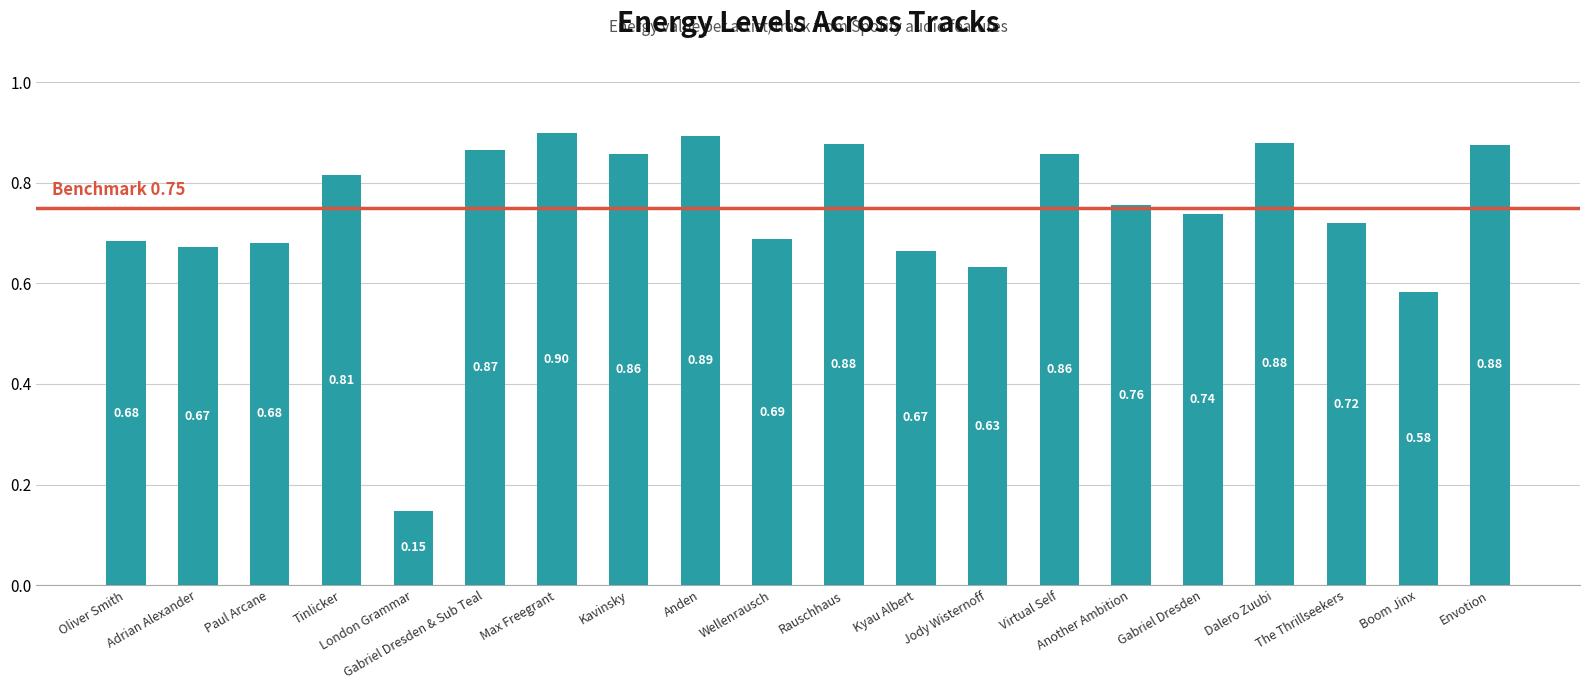

What is the value of the 20th bar from the left?

0.9